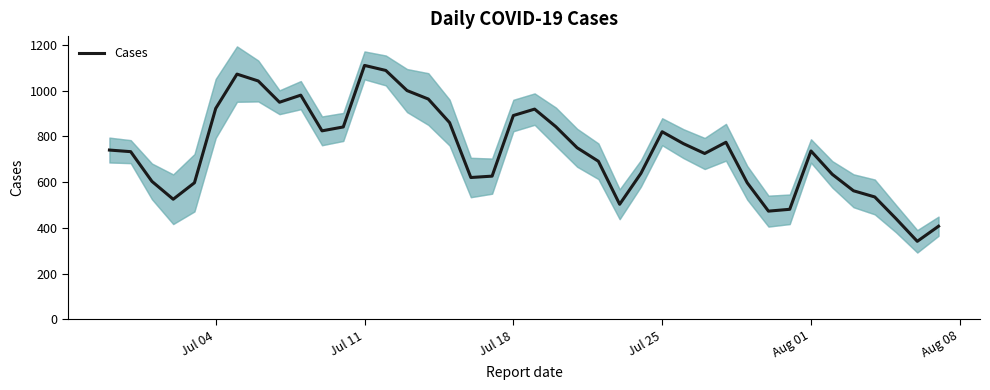

What is the sum of all values?

29622